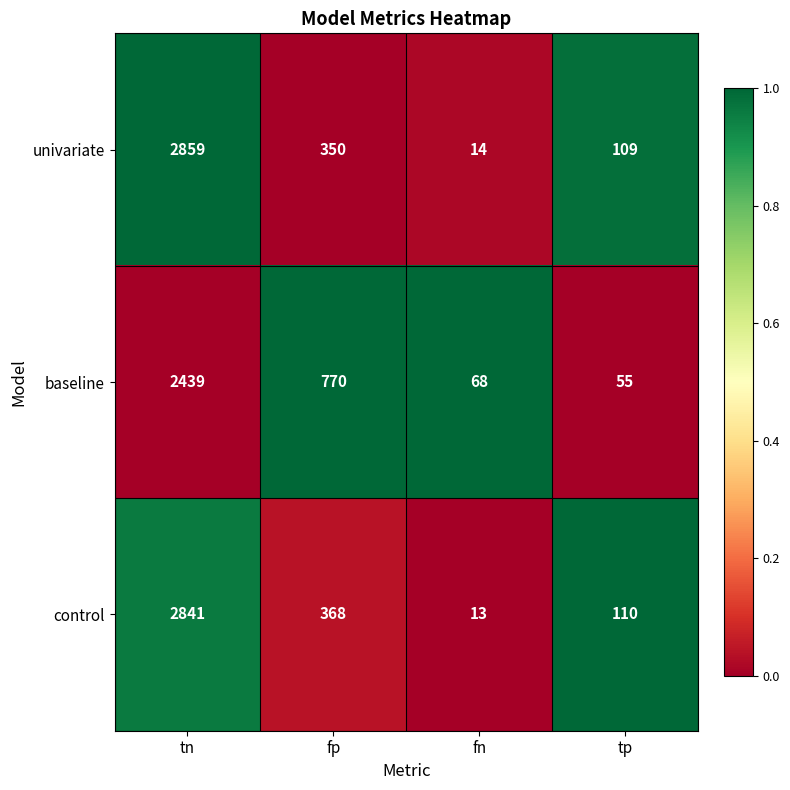

True or false: baseline has a value of 1436 at tn.

False